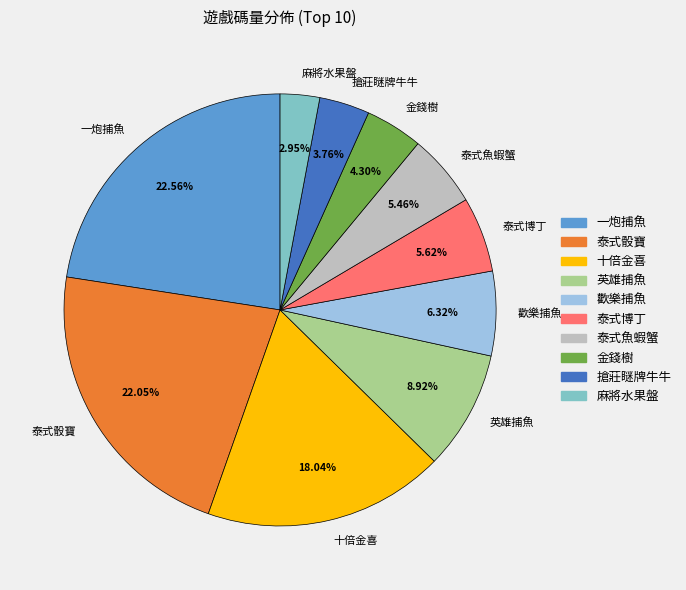

To the nearest percent, what percentage of the pie is 搶莊瞇牌牛牛?

4%